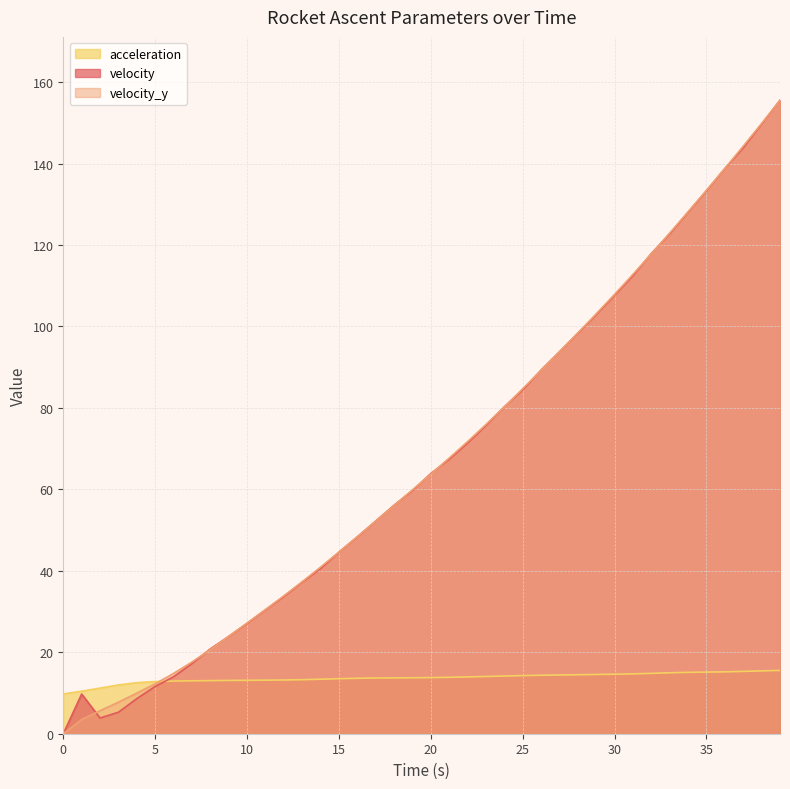

What is the greatest value displayed?

155.6